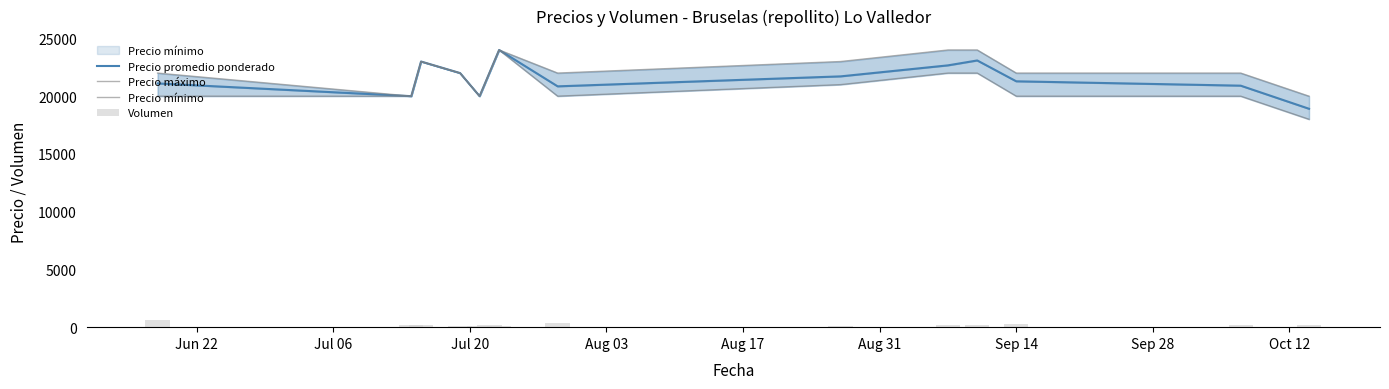

Reading left to right, extract all data points from this chart.

Precio promedio ponderado: 21103	20000	23000	22000	20000	22000	24000	20850	21714	22667	23091	21286	20909	18909
Precio máximo: 22000	20000	23000	22000	20000	22000	24000	22000	23000	24000	24000	22000	22000	20000
Precio mínimo: 20000	20000	23000	22000	20000	22000	24000	20000	21000	22000	22000	20000	20000	18000
Volumen: 580	160	220	130	130	150	130	400	140	150	220	280	220	220